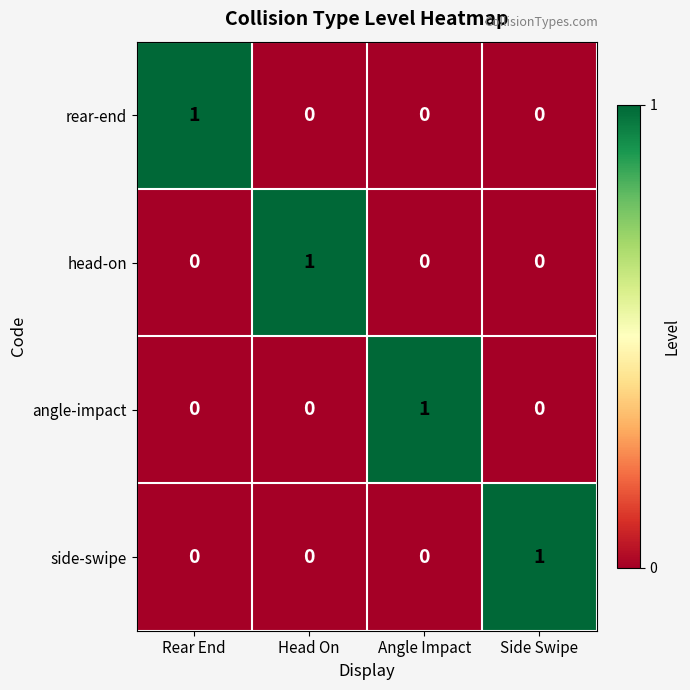

At how many categories does at least one series exceed 0?

4